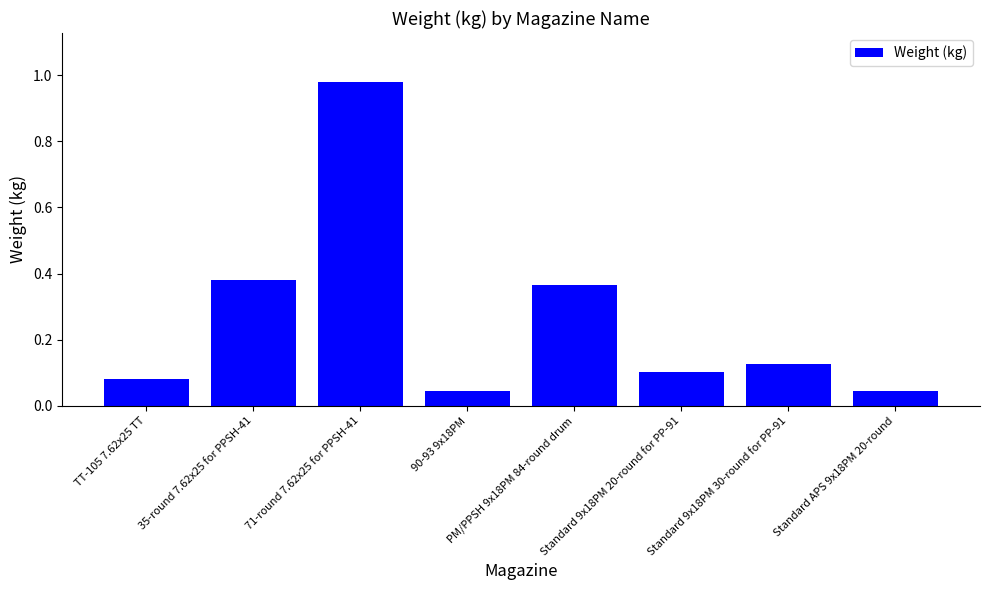

How many bars are there in total?

8